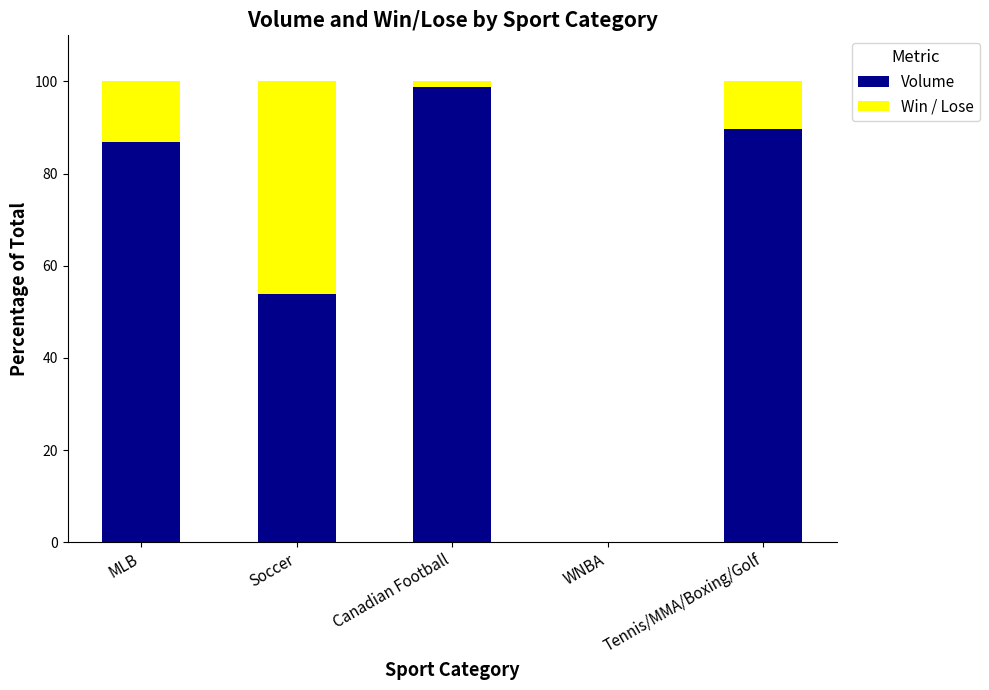

What is the sum of the Volume values at Tennis/MMA/Boxing/Golf and MLB?

176.5